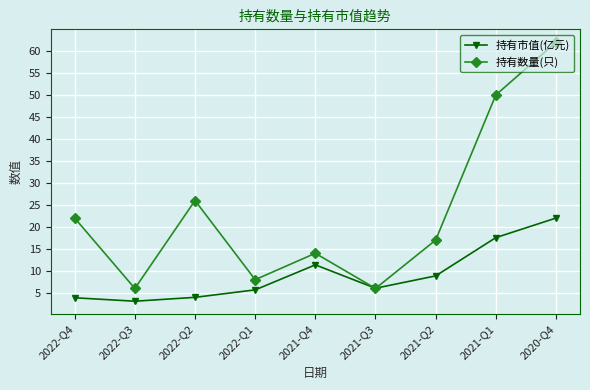

How many lines are shown in the chart?

2